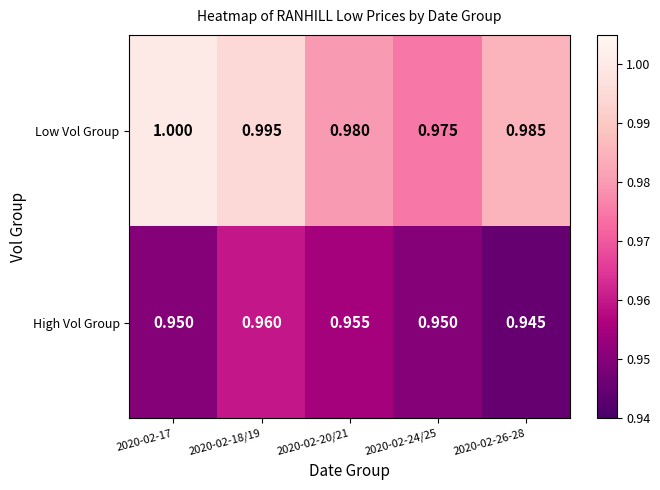

Which series has the largest total across all categories?

Low Vol Group